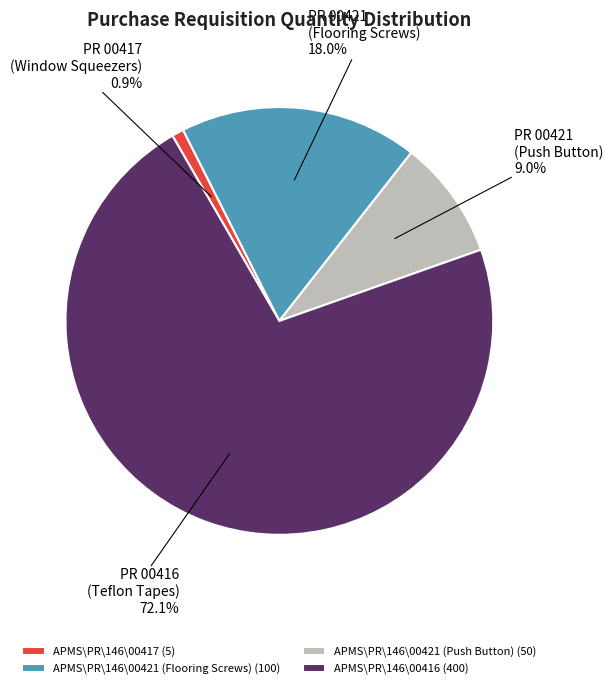

Count the number of slices in the pie.

4